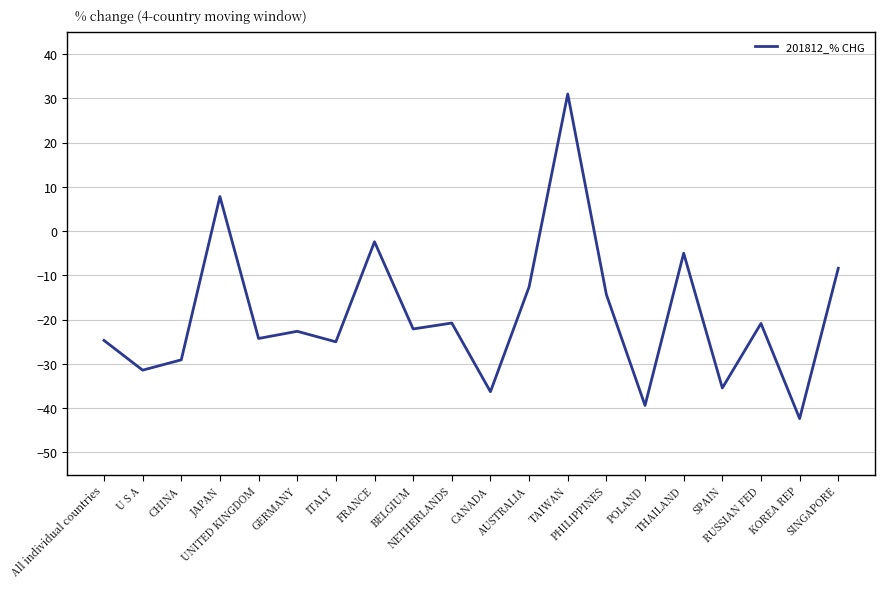

What is the change in value from BELGIUM to TAIWAN?

+53.1